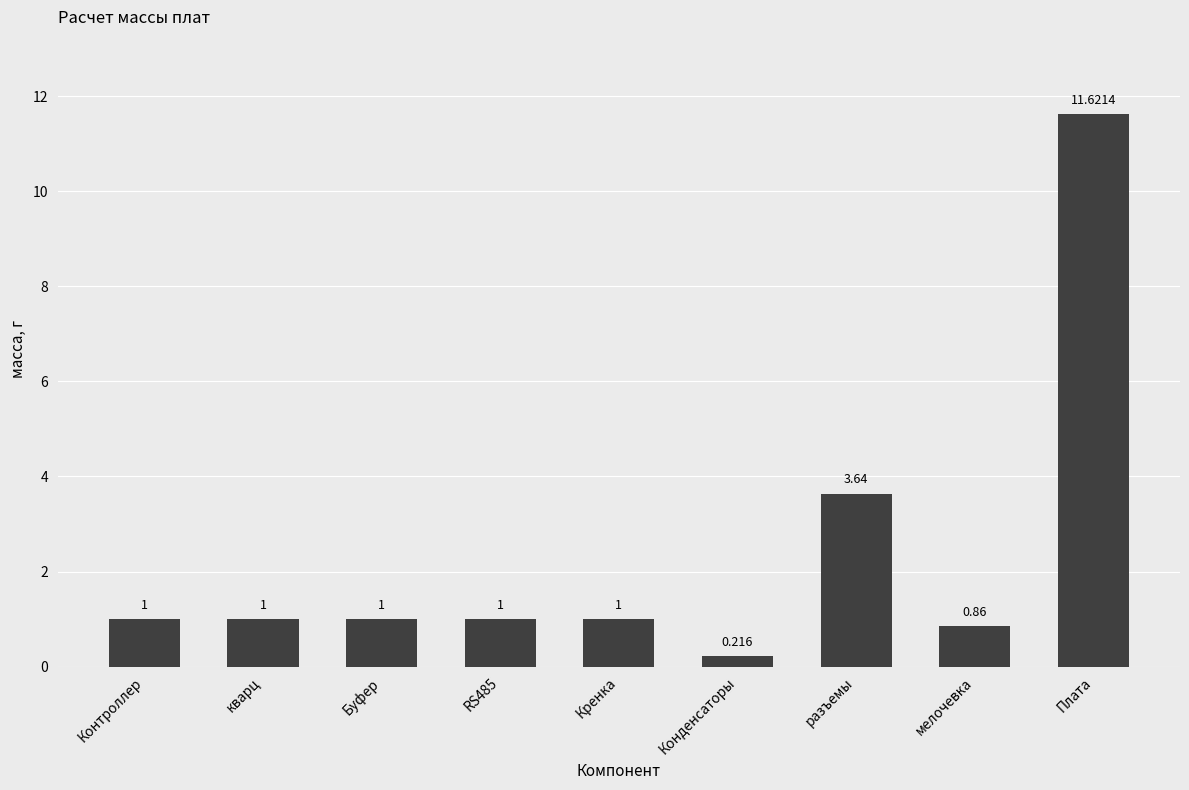

The value at RS485 is 1.0. True or false?

True